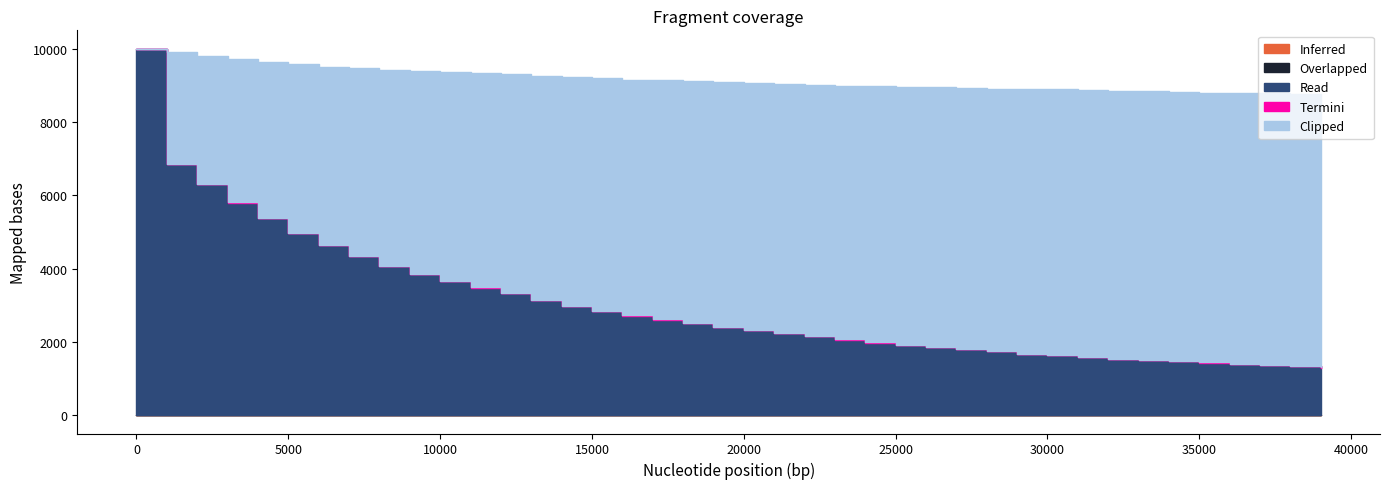

Reading right to left, list all the values displayed in this chart.

Inferred: 39001=11.0	38001=10.8	37001=10.5	36001=10.3	35001=10.0	34001=9.8	33001=9.5	32001=9.3	31001=9.0	30001=8.8	29001=8.5	28001=8.2	27001=8.0	26001=7.7	25001=7.4	24001=7.2	23001=6.9	22001=6.6	21001=6.4	20001=6.1	19001=5.8	18001=5.5	17001=5.2	16001=4.9	15001=4.7	14001=4.4	13001=4.1	12001=3.8	11001=3.5	10001=3.2	9001=2.9	8001=2.6	7001=2.3	6001=2.0	5001=1.6	4001=1.3	3001=1.0	2001=0.7	1001=0.3	1=0.0
Overlapped: 39001=0.0	38001=0.0	37001=0.0	36001=0.0	35001=0.0	34001=0.0	33001=0.0	32001=0.0	31001=0.0	30001=0.0	29001=0.0	28001=0.0	27001=0.0	26001=0.0	25001=0.0	24001=0.0	23001=0.0	22001=0.0	21001=0.0	20001=0.0	19001=0.0	18001=0.0	17001=0.0	16001=0.0	15001=0.0	14001=0.0	13001=0.0	12001=0.0	11001=0.0	10001=0.0	9001=0.0	8001=0.0	7001=0.0	6001=0.0	5001=0.0	4001=0.0	3001=0.0	2001=0.0	1001=0.0	1=0.0
Read: 39001=1288.0	38001=1327.0	37001=1363.0	36001=1384.0	35001=1424.0	34001=1470.0	33001=1486.0	32001=1520.0	31001=1584.0	30001=1628.0	29001=1665.0	28001=1731.0	27001=1785.0	26001=1846.0	25001=1901.0	24001=1975.0	23001=2054.0	22001=2162.0	21001=2233.0	20001=2320.0	19001=2407.0	18001=2512.0	17001=2603.0	16001=2716.0	15001=2837.0	14001=2966.0	13001=3140.0	12001=3320.0	11001=3480.0	10001=3650.0	9001=3845.0	8001=4073.0	7001=4339.0	6001=4639.0	5001=4974.0	4001=5370.0	3001=5800.0	2001=6299.0	1001=6853.0	1=10000.0
Termini: 39001=4.0	38001=4.0	37001=4.0	36001=4.0	35001=4.0	34001=4.0	33001=5.0	32001=5.0	31001=5.0	30001=5.0	29001=5.0	28001=5.0	27001=5.0	26001=5.0	25001=5.0	24001=5.0	23001=5.0	22001=5.0	21001=5.0	20001=5.0	19001=5.0	18001=5.0	17001=5.0	16001=5.0	15001=5.0	14001=5.0	13001=5.0	12001=5.0	11001=5.0	10001=5.0	9001=5.0	8001=5.0	7001=5.0	6001=5.0	5001=5.0	4001=5.0	3001=5.0	2001=5.0	1001=5.0	1=5.0
Clipped: 39001=7445.0	38001=7427.0	37001=7423.0	36001=7398.0	35001=7363.0	34001=7342.0	33001=7342.0	32001=7318.0	31001=7283.0	30001=7252.0	29001=7223.0	28001=7172.0	27001=7133.0	26001=7095.0	25001=7058.0	24001=6997.0	23001=6928.0	22001=6836.0	21001=6794.0	20001=6730.0	19001=6665.0	18001=6590.0	17001=6523.0	16001=6437.0	15001=6359.0	14001=6259.0	13001=6114.0	12001=5972.0	11001=5853.0	10001=5700.0	9001=5531.0	8001=5343.0	7001=5121.0	6001=4872.0	5001=4594.0	4001=4266.0	3001=3911.0	2001=3513.0	1001=3044.0	1=0.0